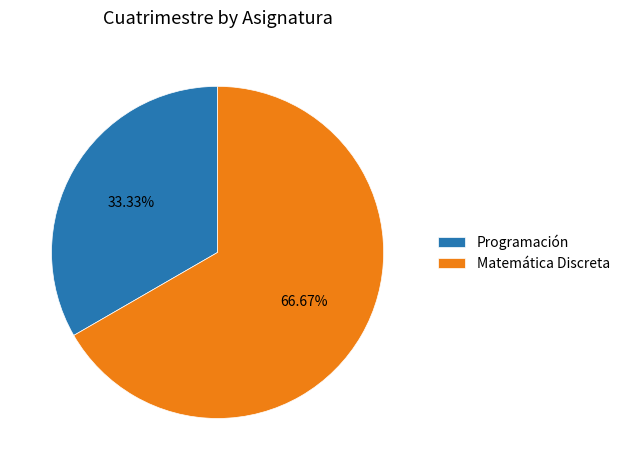

Count the number of slices in the pie.

2